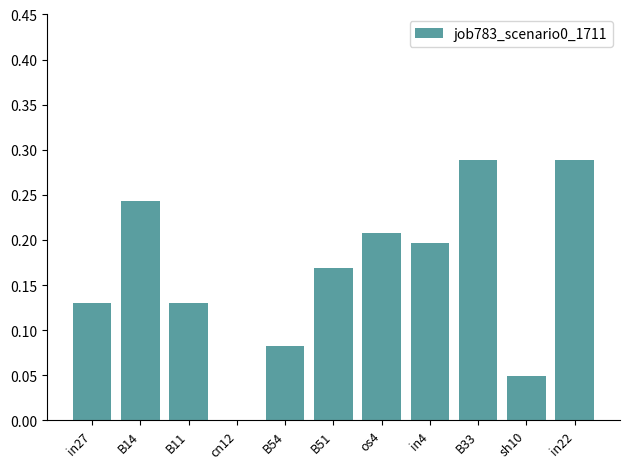

True or false: the data shows 0.0 at cn12.

True